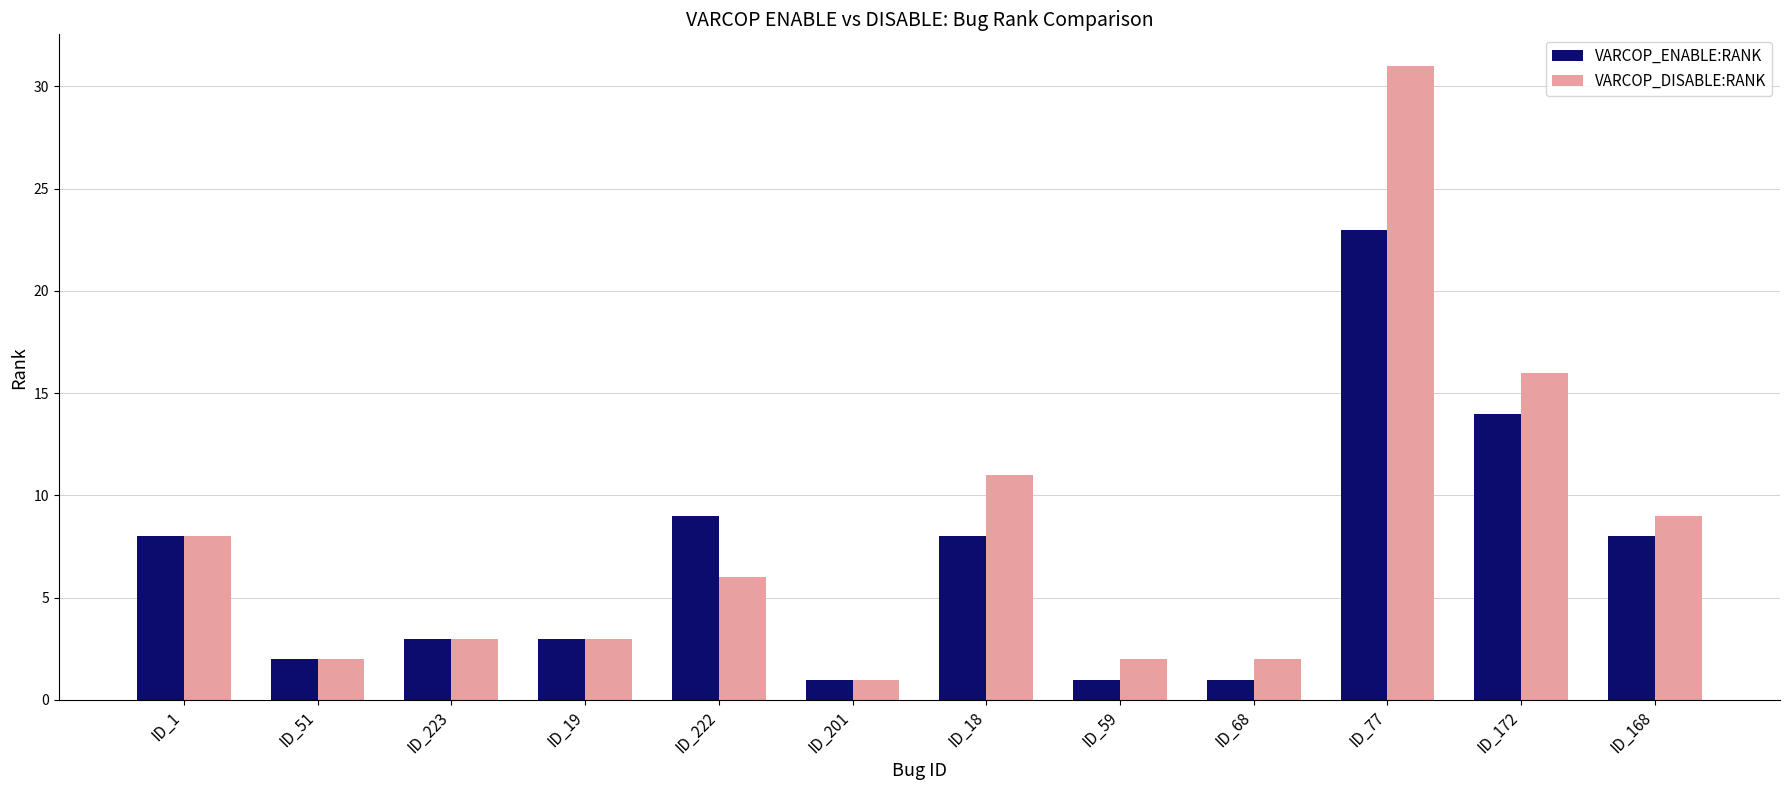

Which series has the widest spread of values?

VARCOP_DISABLE:RANK